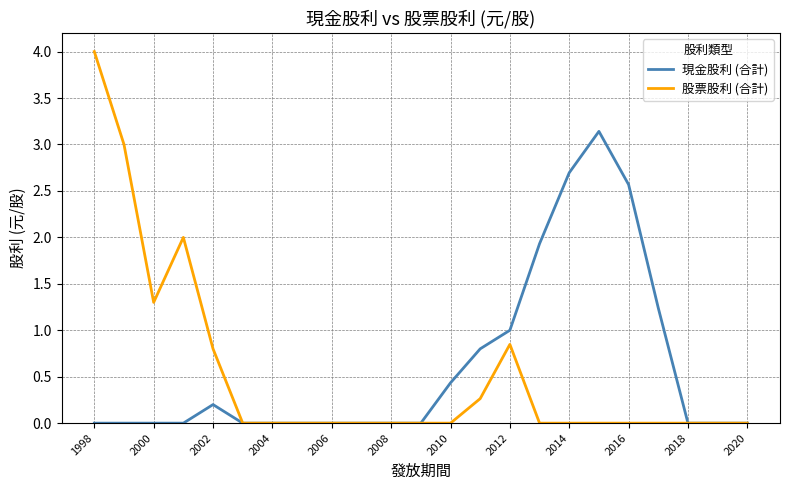

List the series in order of their peak value, highest first.

股票股利 (合計), 現金股利 (合計)